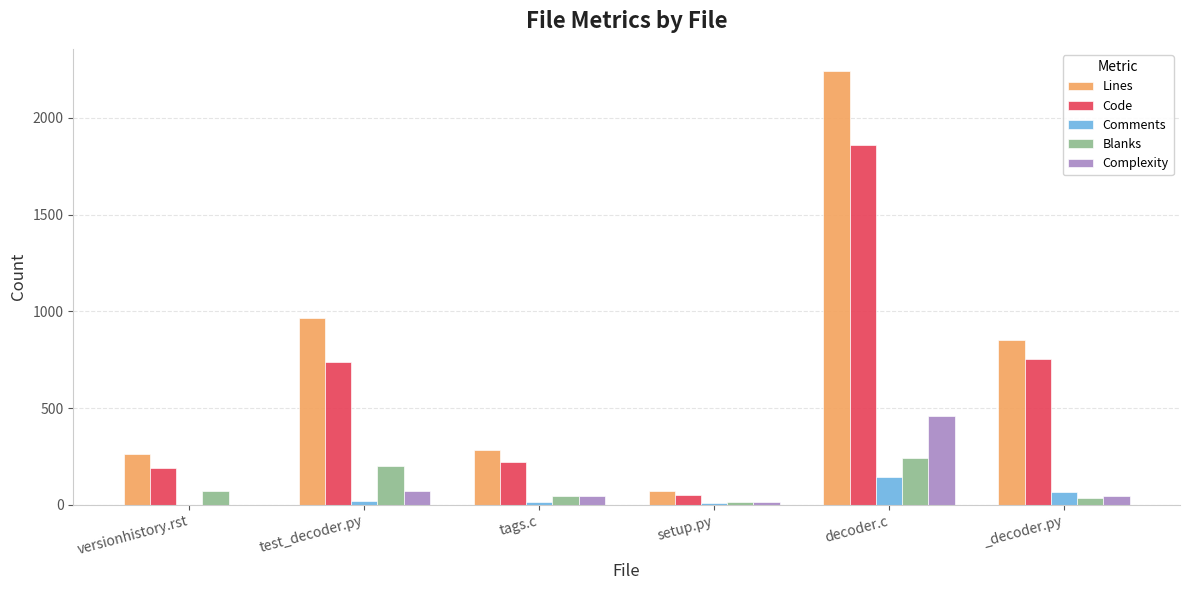

What is the sum of all Blanks values?

603